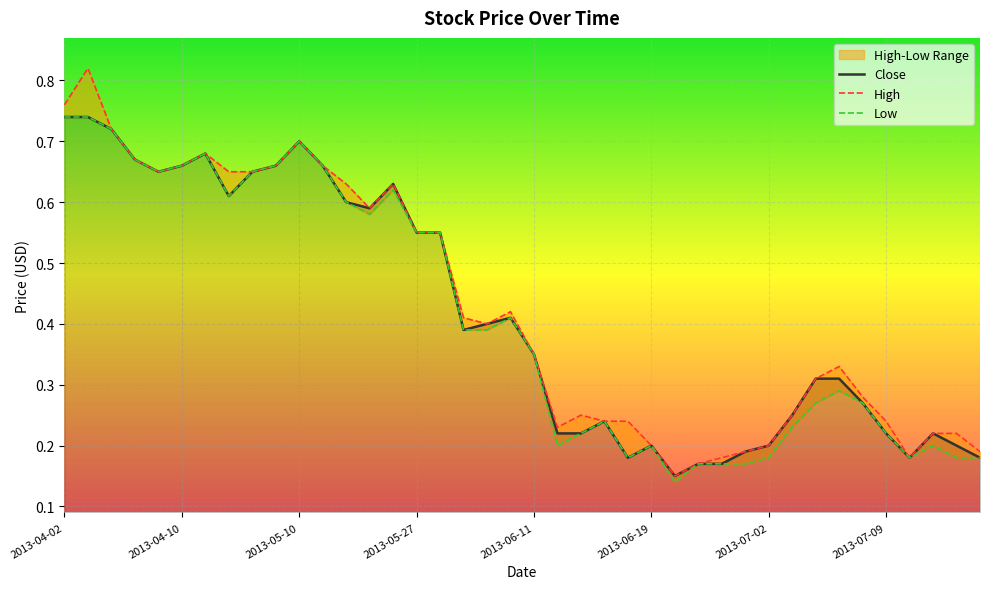

Reading left to right, what are all the values shown in this chart?

Close: 0.7	0.7	0.7	0.7	0.7	0.7	0.7	0.6	0.7	0.7	0.7	0.7	0.6	0.6	0.6	0.6	0.6	0.4	0.4	0.4	0.3	0.2	0.2	0.2	0.2	0.2	0.1	0.2	0.2	0.2	0.2	0.2	0.3	0.3	0.3	0.2	0.2	0.2	0.2	0.2
High: 0.8	0.8	0.7	0.7	0.7	0.7	0.7	0.7	0.7	0.7	0.7	0.7	0.6	0.6	0.6	0.6	0.6	0.4	0.4	0.4	0.3	0.2	0.2	0.2	0.2	0.2	0.1	0.2	0.2	0.2	0.2	0.2	0.3	0.3	0.3	0.2	0.2	0.2	0.2	0.2
Low: 0.7	0.7	0.7	0.7	0.7	0.7	0.7	0.6	0.7	0.7	0.7	0.7	0.6	0.6	0.6	0.6	0.6	0.4	0.4	0.4	0.3	0.2	0.2	0.2	0.2	0.2	0.1	0.2	0.2	0.2	0.2	0.2	0.3	0.3	0.3	0.2	0.2	0.2	0.2	0.2